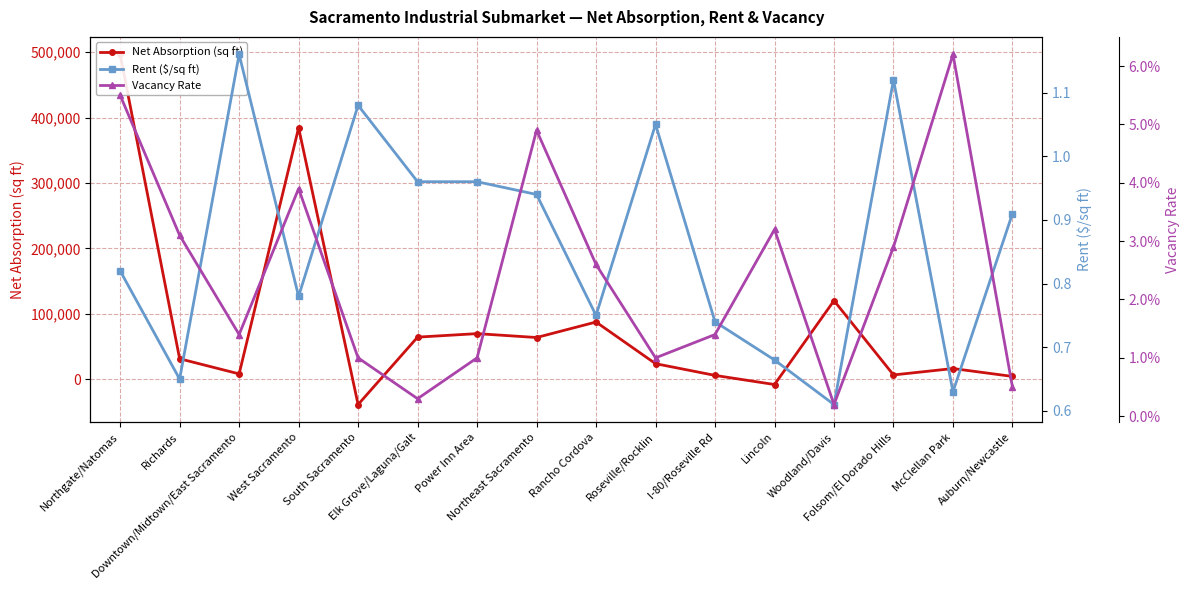

At which label is Net Absorption (sq ft) closest to 229012?

Woodland/Davis